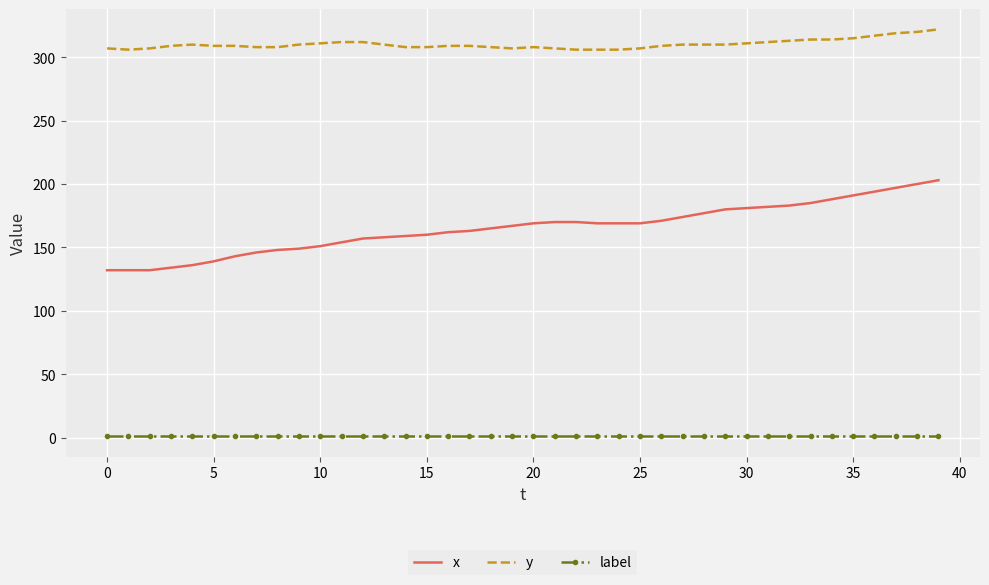

What is the minimum value for y?

306